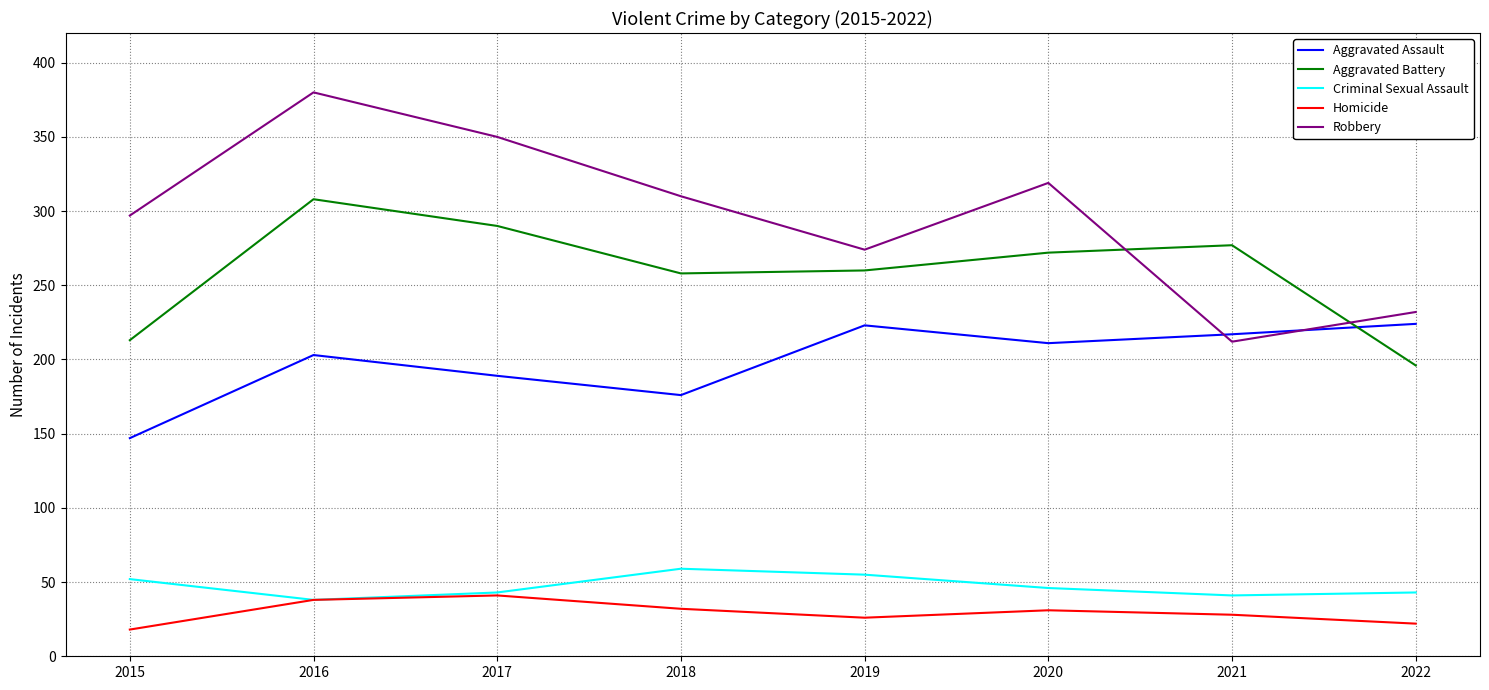

How many intersections are there between Aggravated Assault and Aggravated Battery?

1